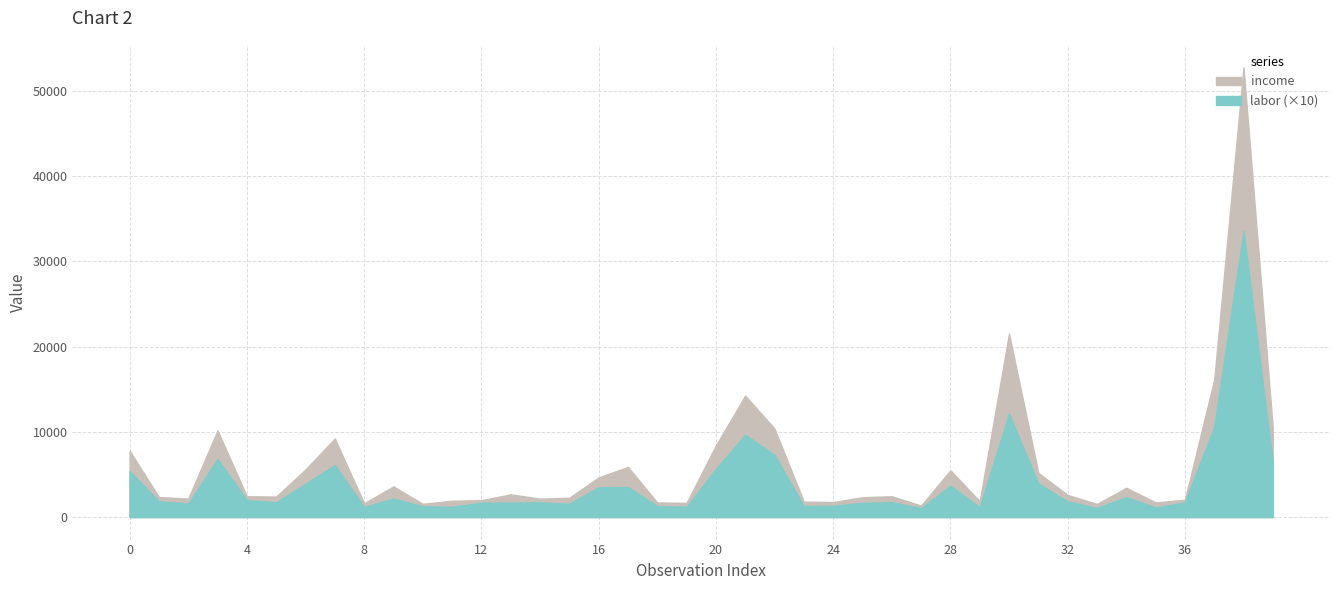

Which series changed the most between 0 and 8?

income